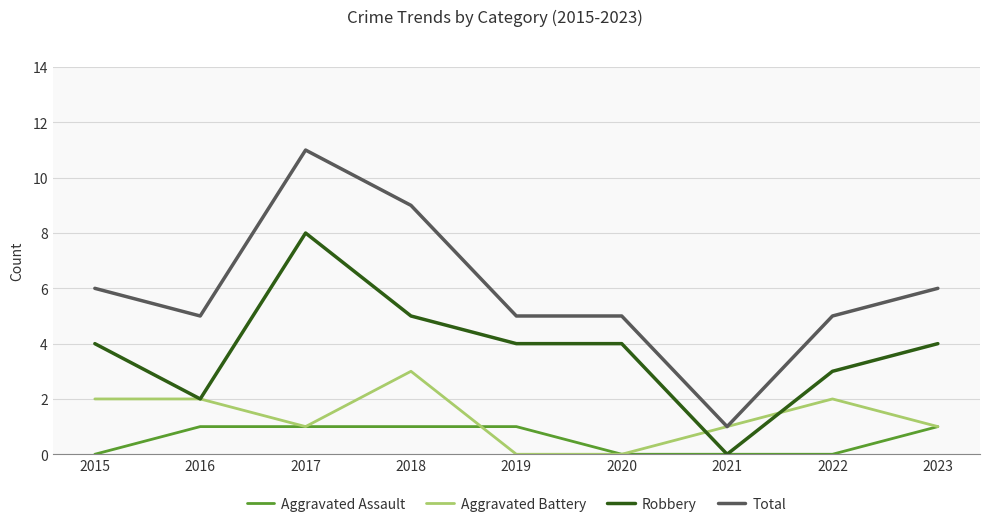

Read the Total value at 2022.

5